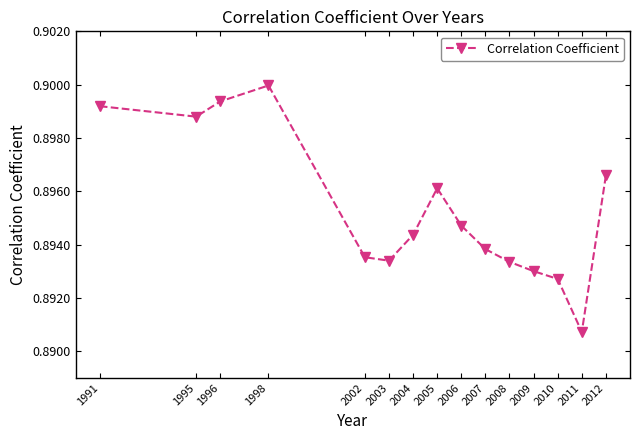

Which has a higher value, 1998 or 1991?

1998